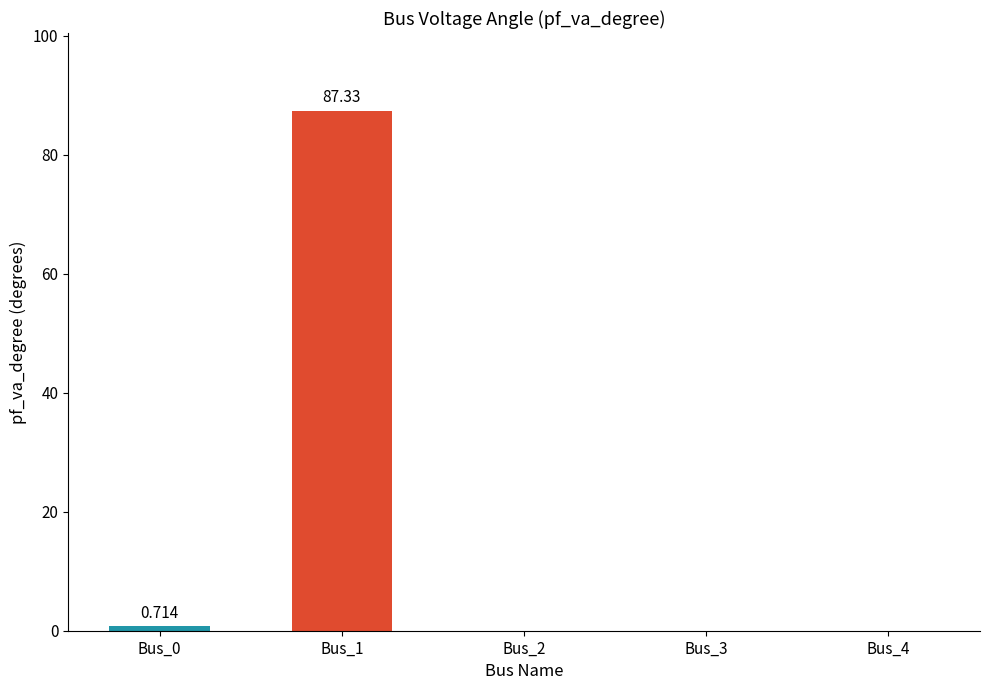

The chart shows a value of 87.3 at Bus_1. True or false?

True